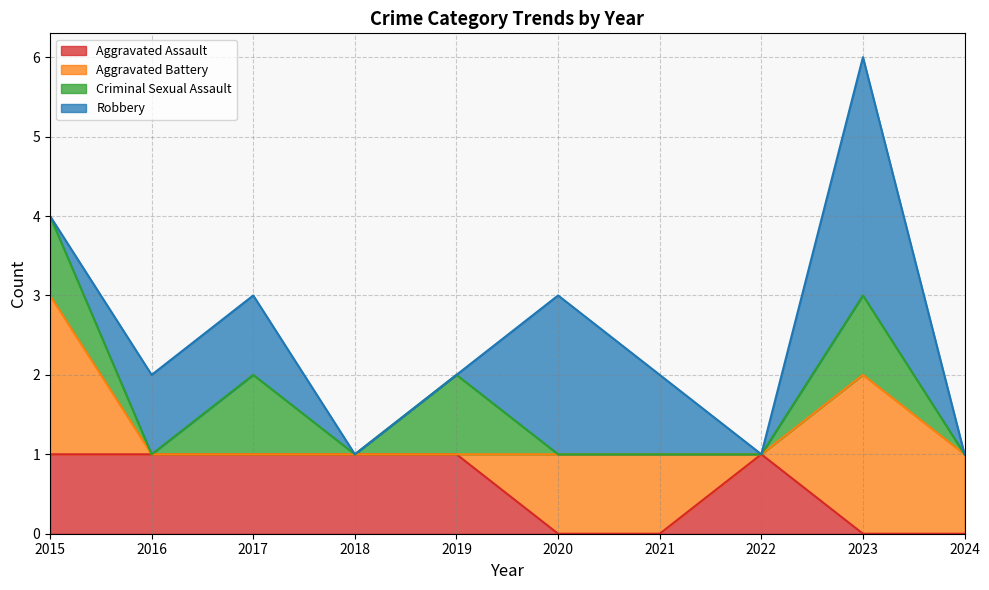

What is the maximum value shown in the chart?

3